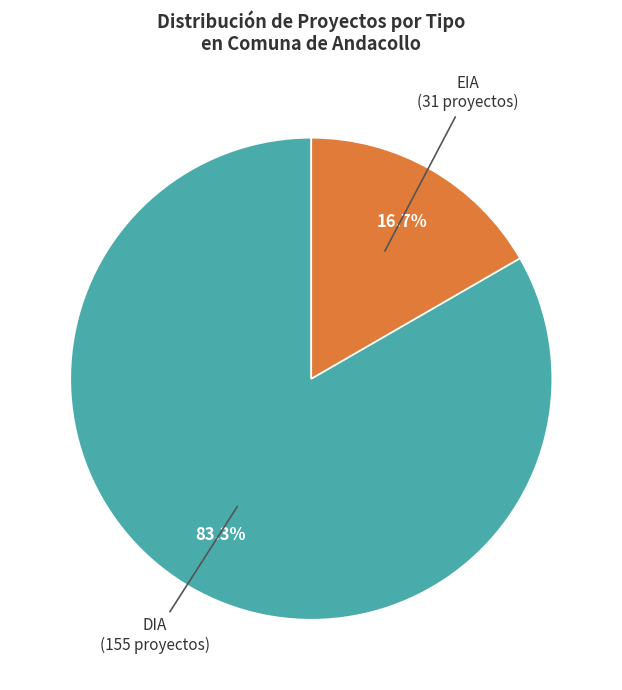

Does DIA account for over 50% of the chart?

Yes